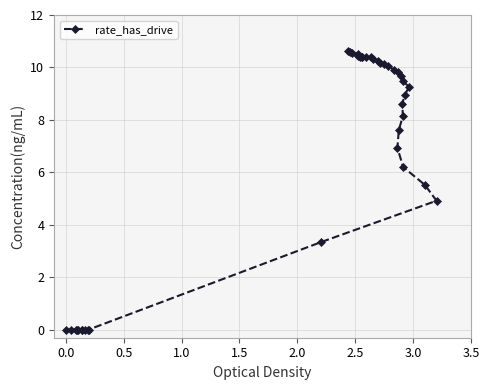

How many points are higher than both their immediate neighbors (excluding endpoints)?

2